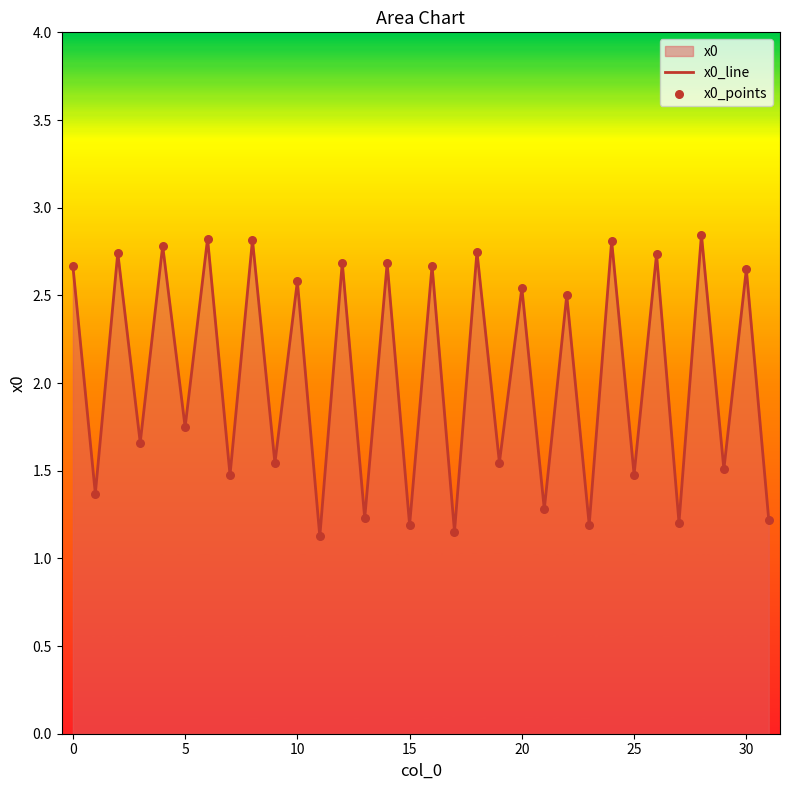

Is it true that the value at 0 is 2.7?

True